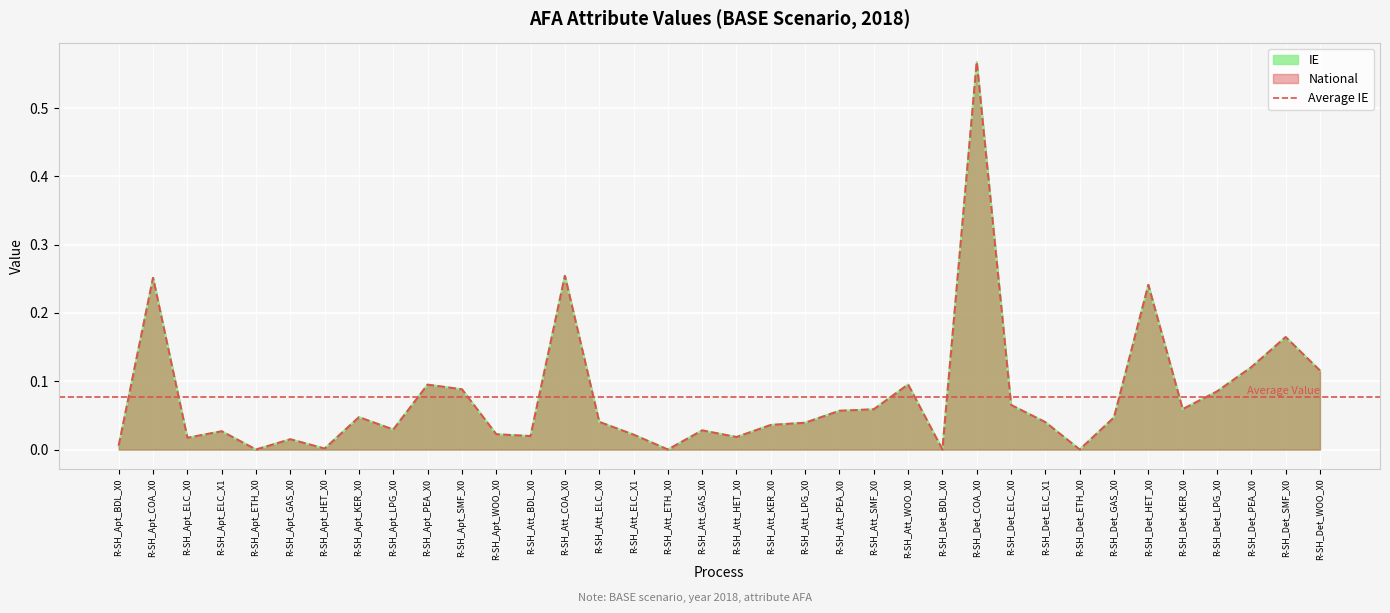

Reading left to right, list all the values displayed in this chart.

IE: 0.0	0.3	0.0	0.0	0.0	0.0	0.0	0.0	0.0	0.1	0.1	0.0	0.0	0.3	0.0	0.0	0.0	0.0	0.0	0.0	0.0	0.1	0.1	0.1	0.0	0.6	0.1	0.0	0.0	0.0	0.2	0.1	0.1	0.1	0.2	0.1
National: 0.0	0.3	0.0	0.0	0.0	0.0	0.0	0.0	0.0	0.1	0.1	0.0	0.0	0.3	0.0	0.0	0.0	0.0	0.0	0.0	0.0	0.1	0.1	0.1	0.0	0.6	0.1	0.0	0.0	0.0	0.2	0.1	0.1	0.1	0.2	0.1